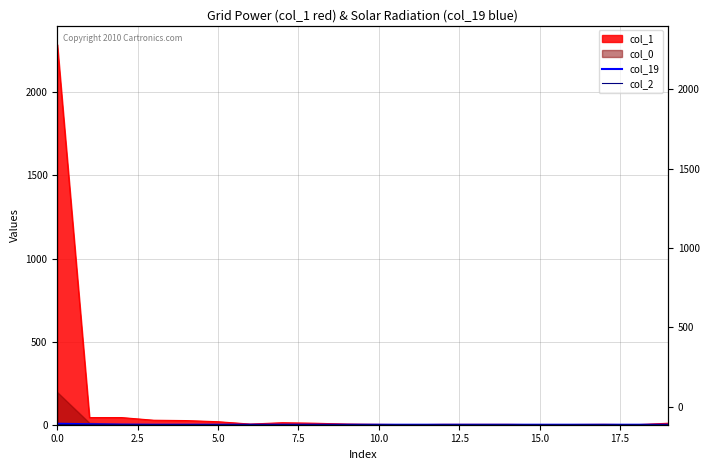

Which has a higher value, 7.5 or 19?

7.5